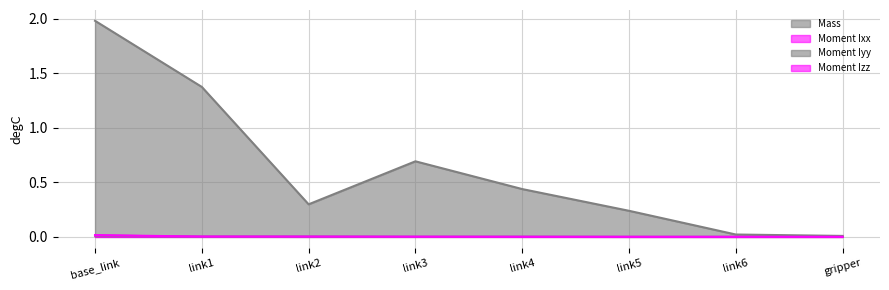

What are all the series names shown in the legend?

Mass, Moment Ixx, Moment Iyy, Moment Izz